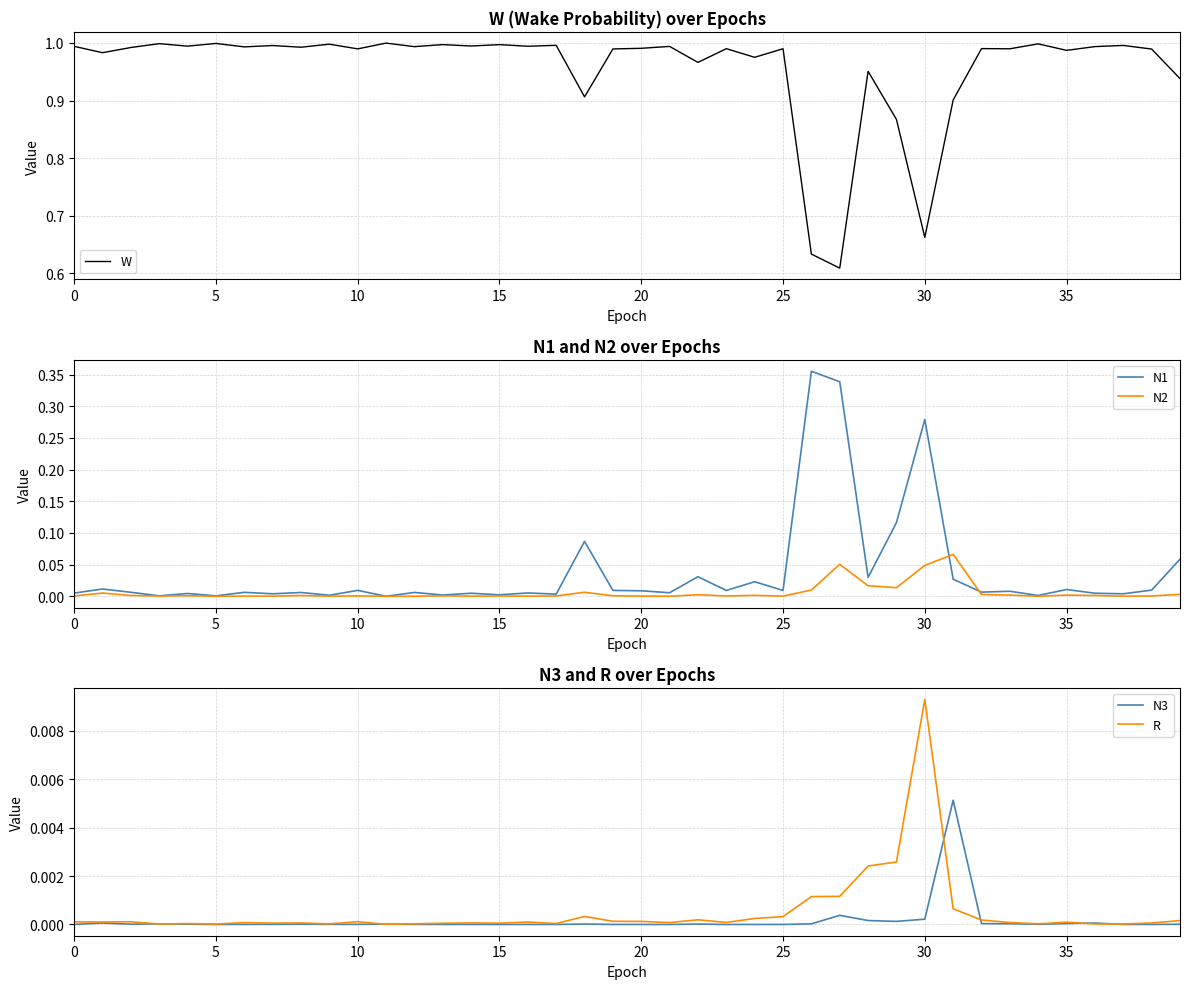

The value of N3 at 25 is 0.0. True or false?

True